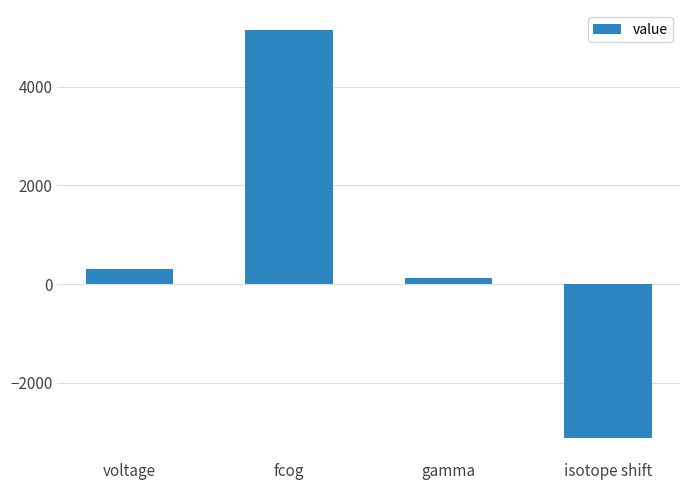

What is the greatest value displayed?

5144.9